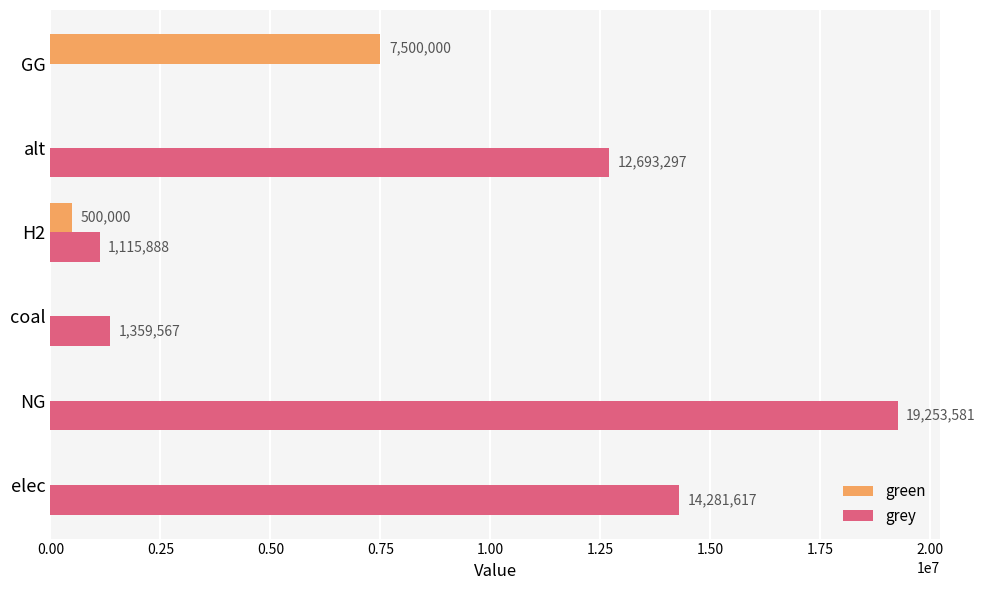

Which series has the largest total across all categories?

grey